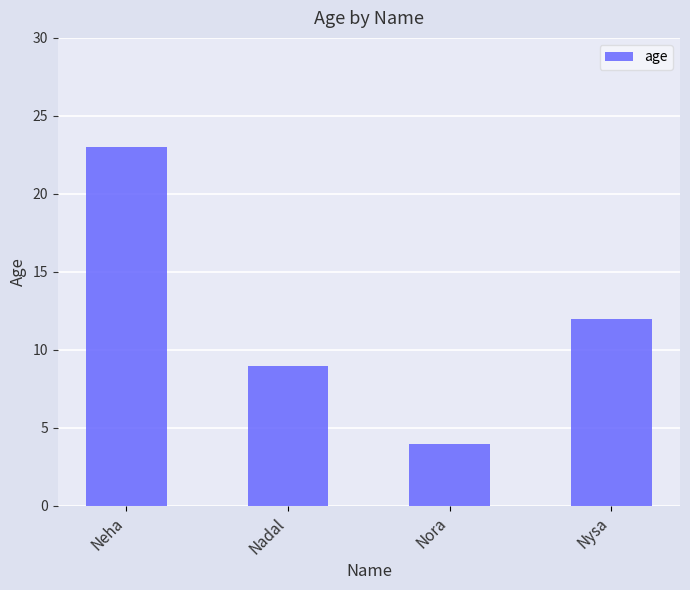

Rank the categories by value from highest to lowest.

Neha, Nysa, Nadal, Nora